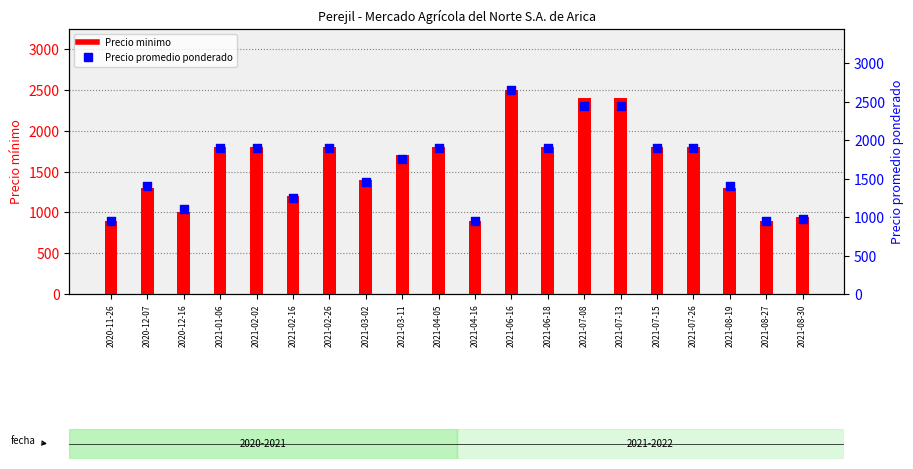

Is the value of Precio promedio ponderado at 2021-02-26 greater than the value of Precio minimo at 2020-11-26?

Yes